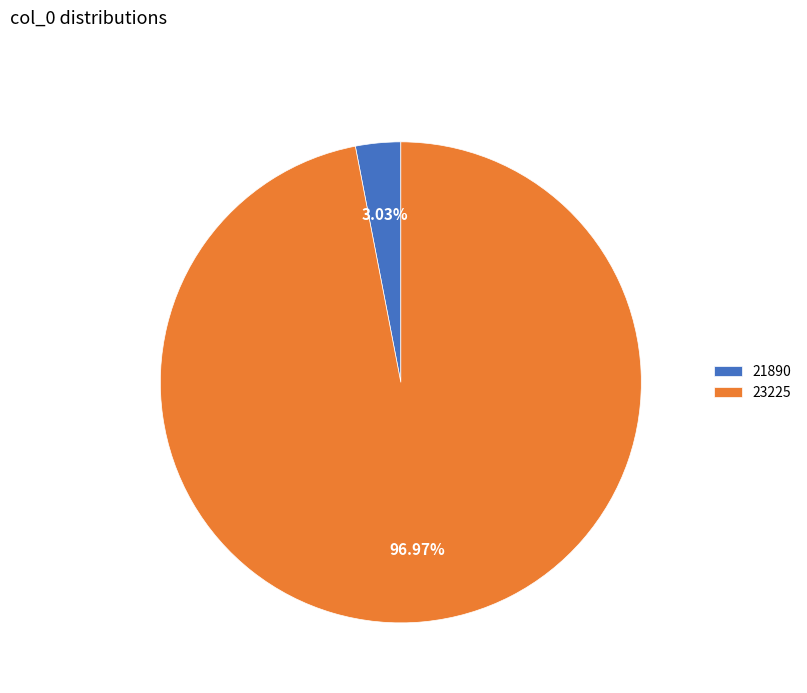

To the nearest percent, what is the average slice percentage?

50%